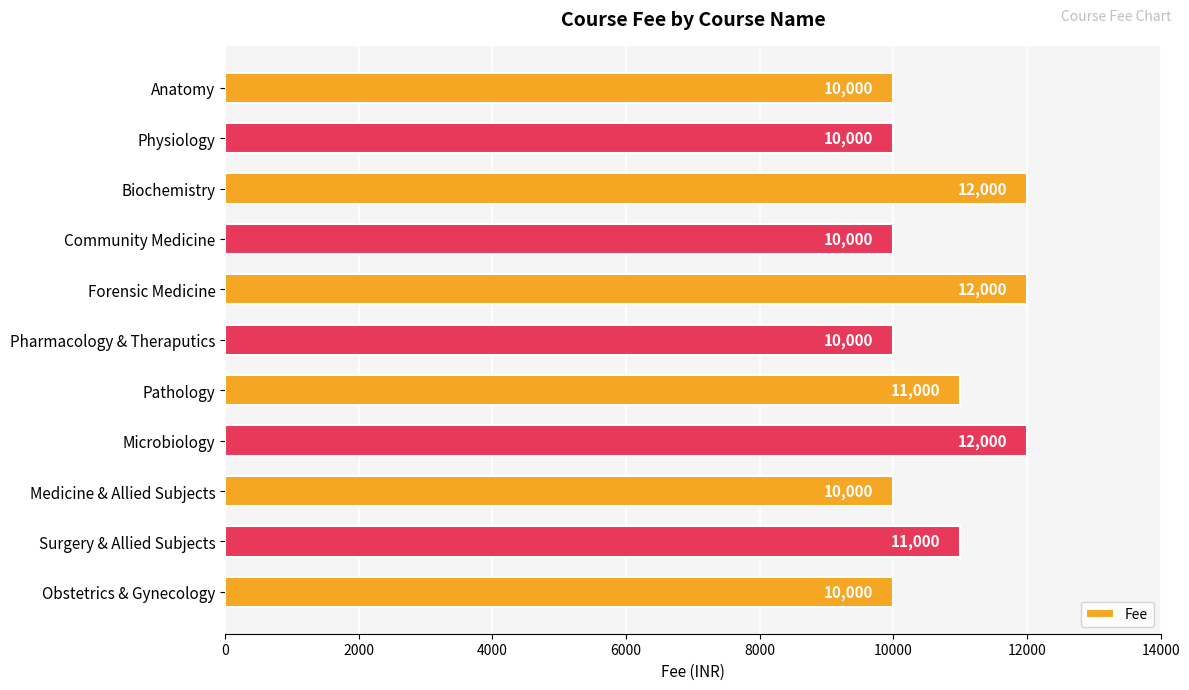

What is the label of the 3rd bar from the top?

Biochemistry